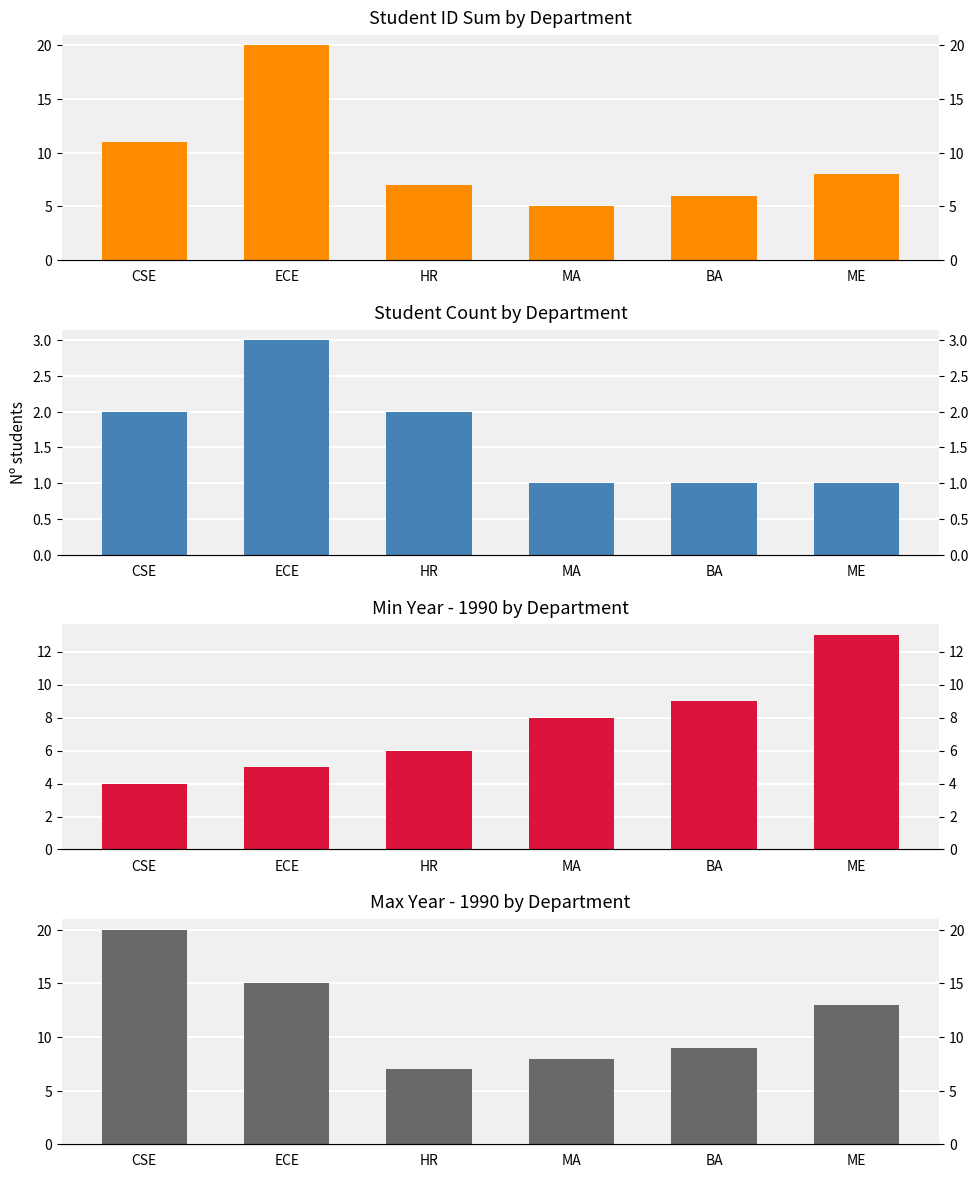

Rank the categories by Years since 1990 (max) value from lowest to highest.

HR, MA, BA, ME, ECE, CSE